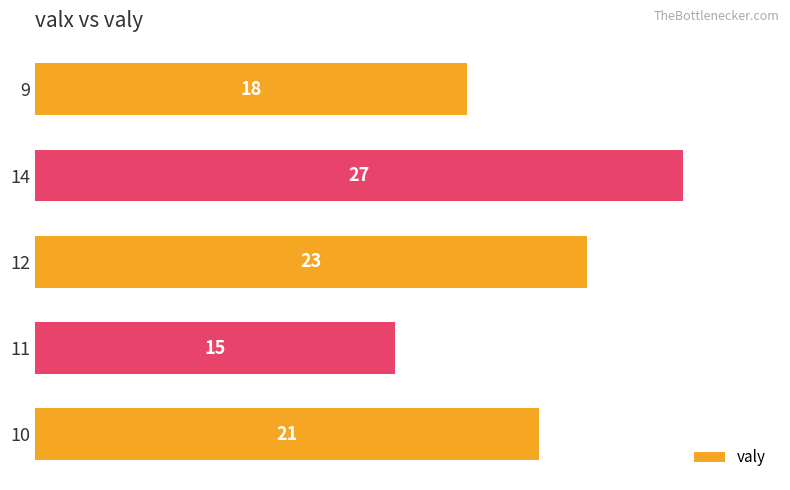

What is the maximum value shown in the chart?

27